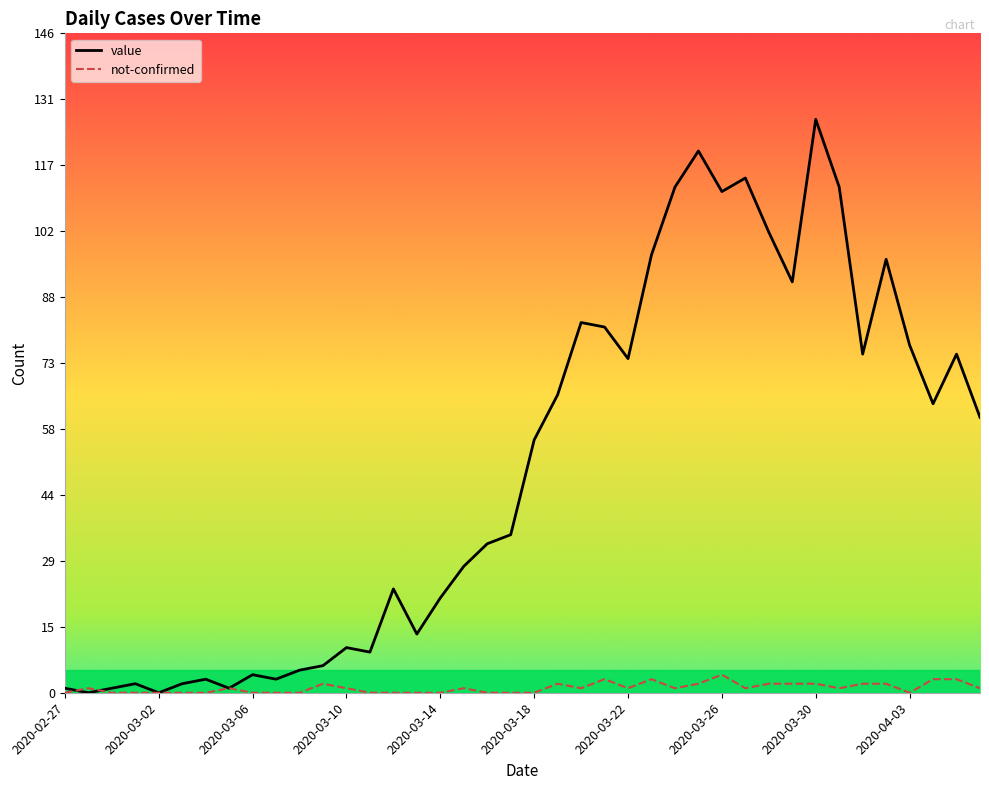

What is the highest value of the value series?

127